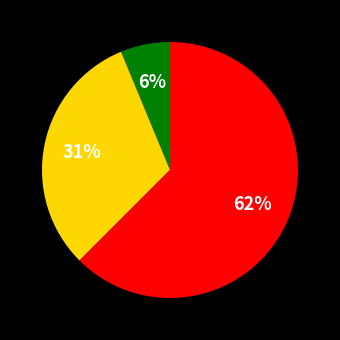

Is there a majority slice in this chart?

Yes